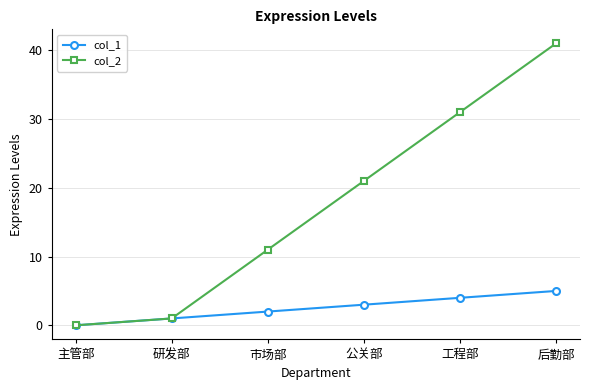

The col_1 series shows 1 at 研发部. True or false?

True